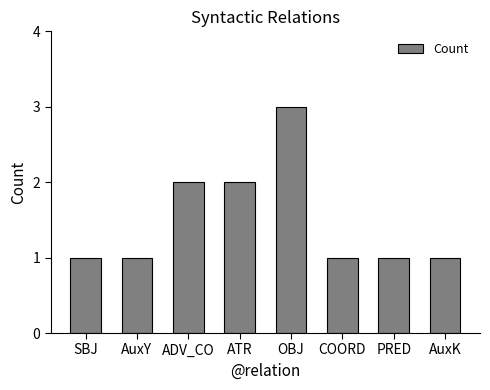

What is the difference between the maximum and minimum values?

2